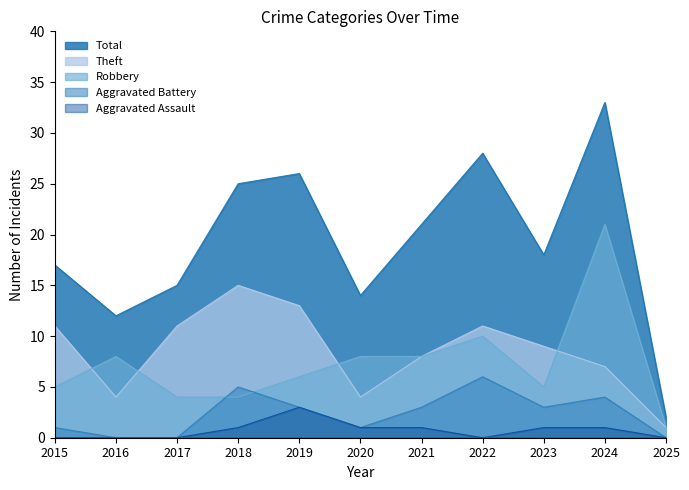

At which category does Theft reach its first local peak?

2018